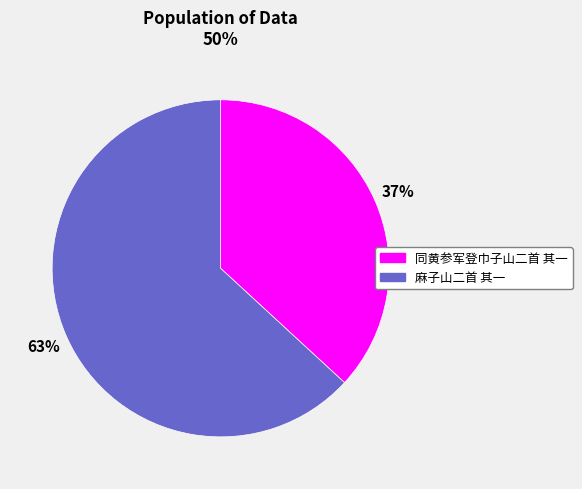

How many segments does this pie chart have?

2